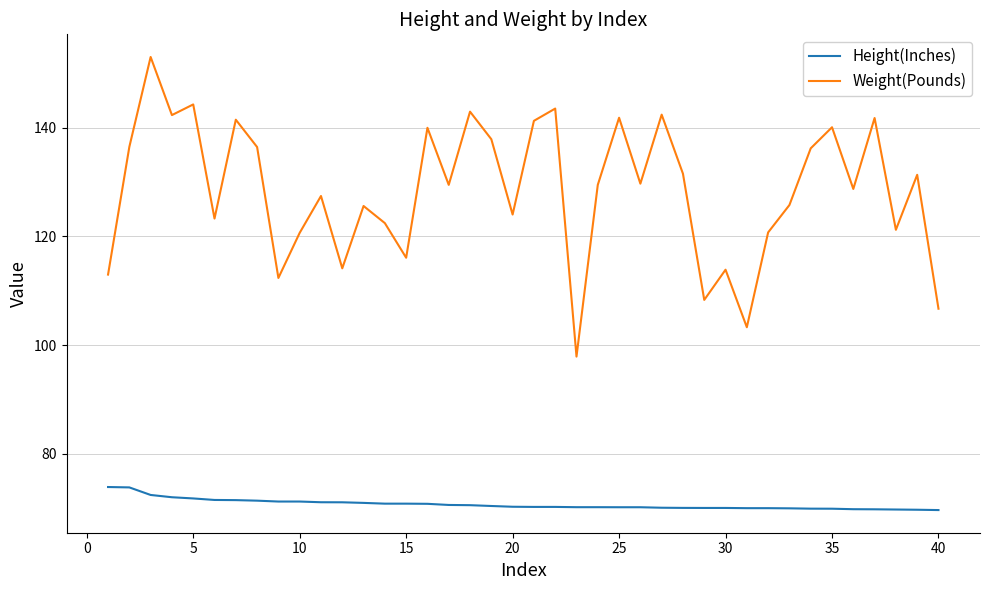

Which series has the largest range (max minus min)?

Weight(Pounds)